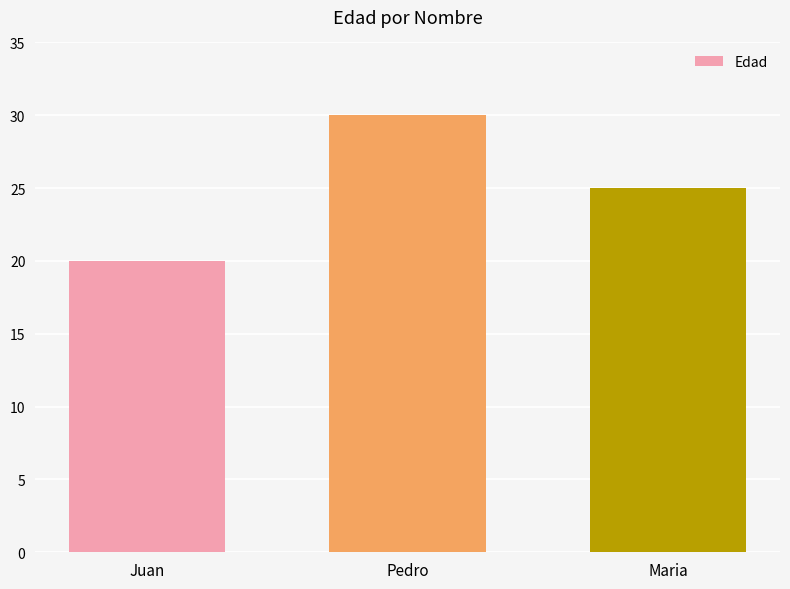

List the labels in order of value, largest first.

Pedro, Maria, Juan